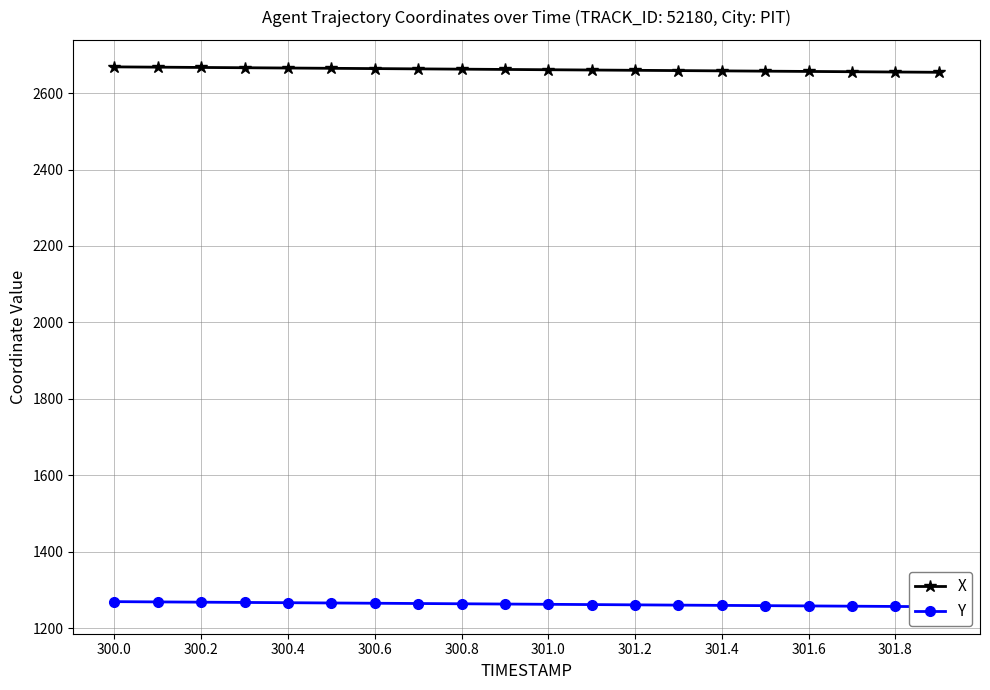

Does the chart have visible grid lines?

Yes